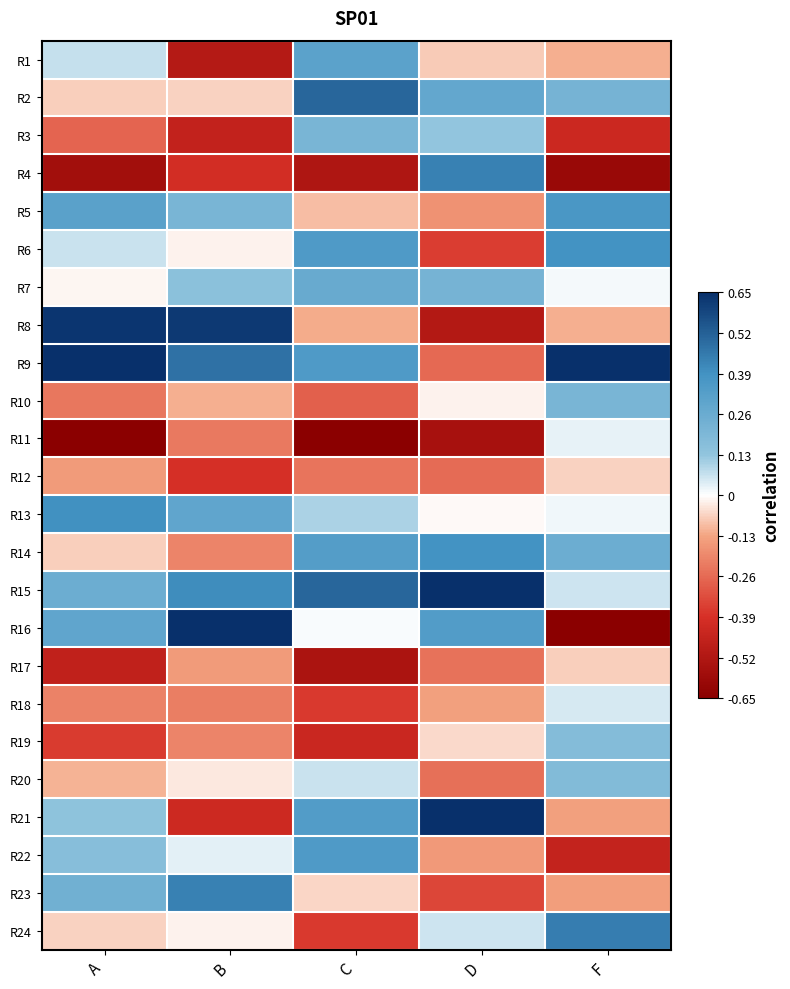

Rank the series at F from lowest to highest value.

R16, R4, R22, R3, R23, R21, R8, R1, R17, R12, R7, R13, R11, R18, R15, R19, R20, R10, R2, R14, R5, R6, R24, R9